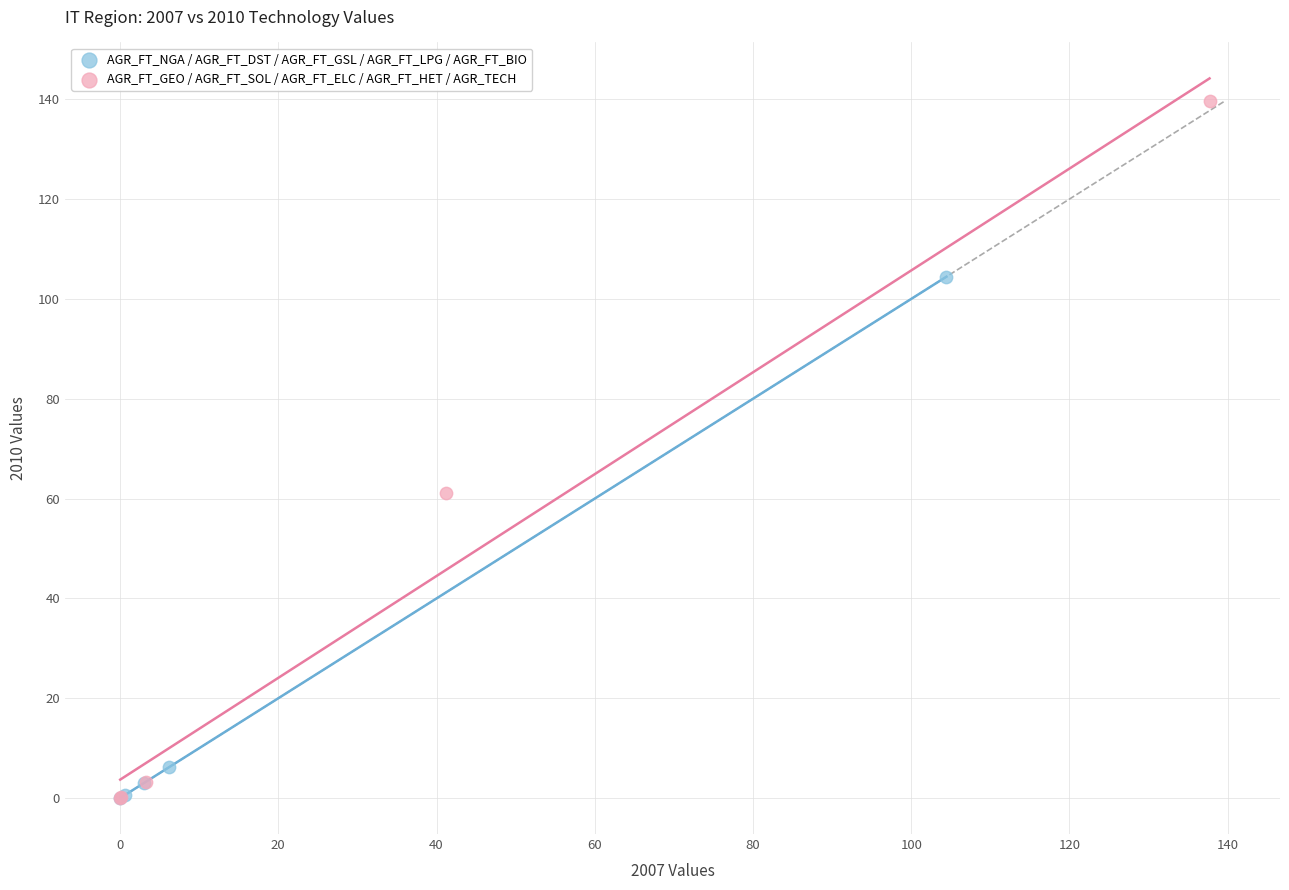

Which series has the widest spread of Y values?

AGR_FT_GEO / AGR_FT_SOL / AGR_FT_ELC / AGR_FT_HET / AGR_TECH